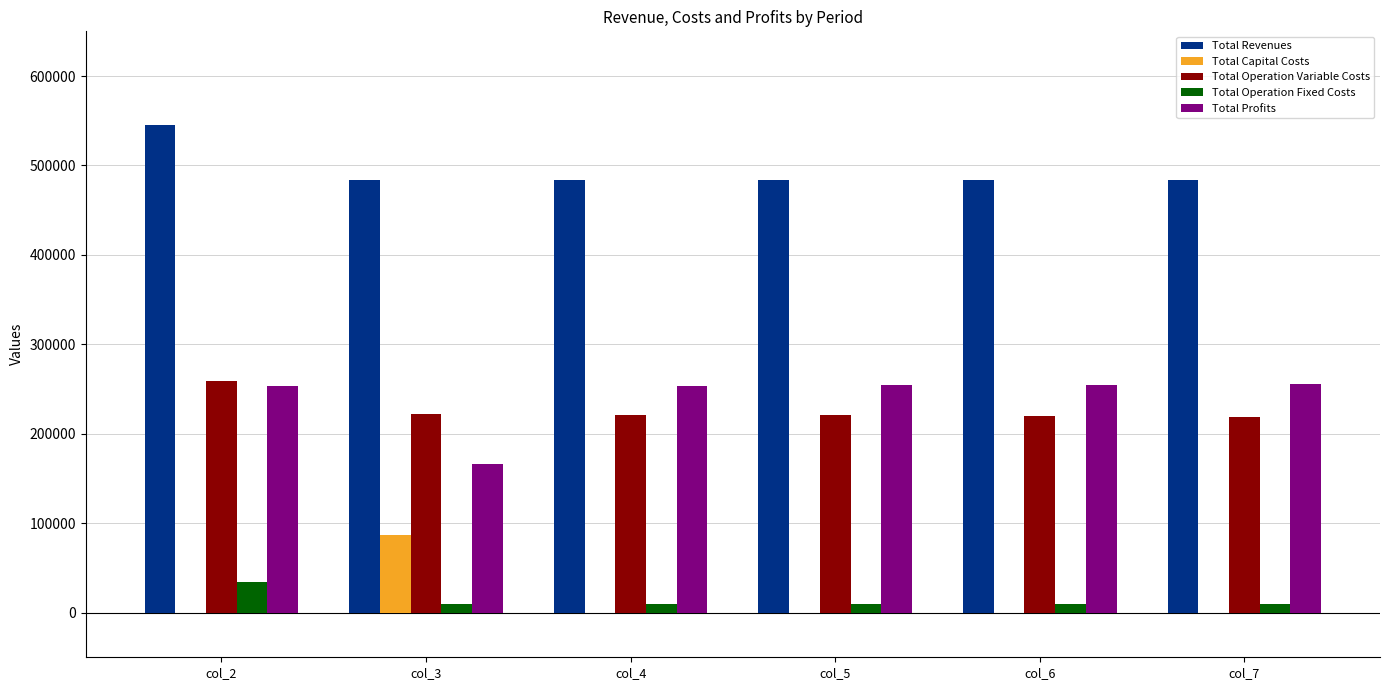

Is the value of Total Profits at col_6 greater than the value of Total Operation Fixed Costs at col_2?

Yes